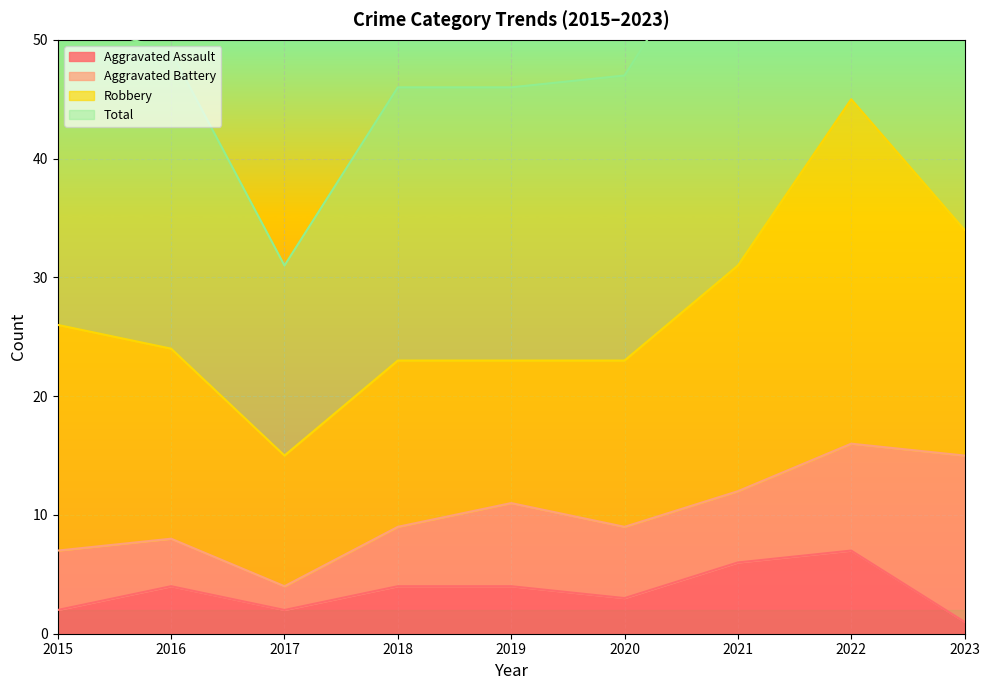

The value of Aggravated Assault at 2017 is 2. True or false?

True